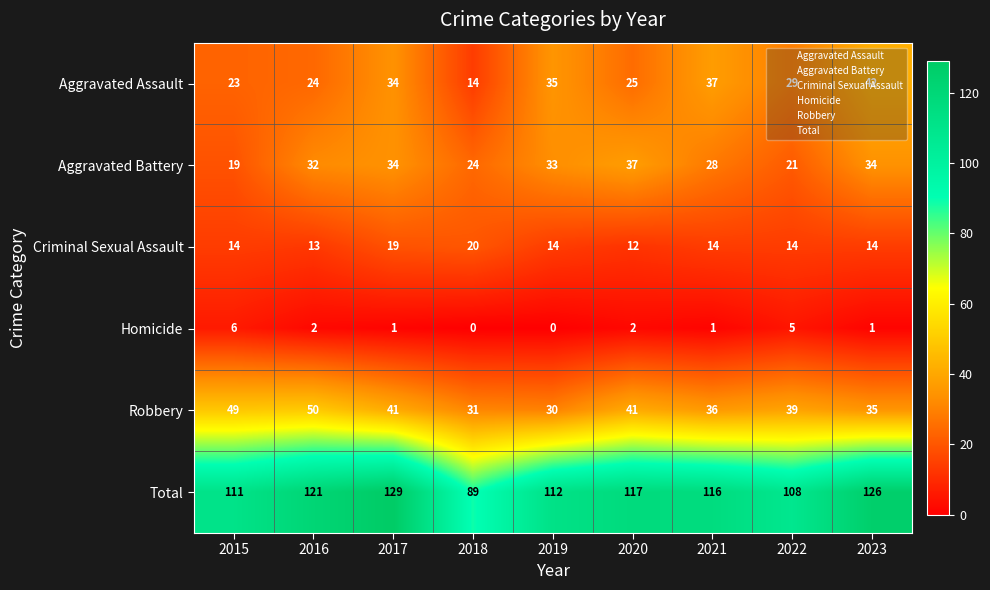

Rank the series at 2023 from highest to lowest value.

Total, Aggravated Assault, Robbery, Aggravated Battery, Criminal Sexual Assault, Homicide